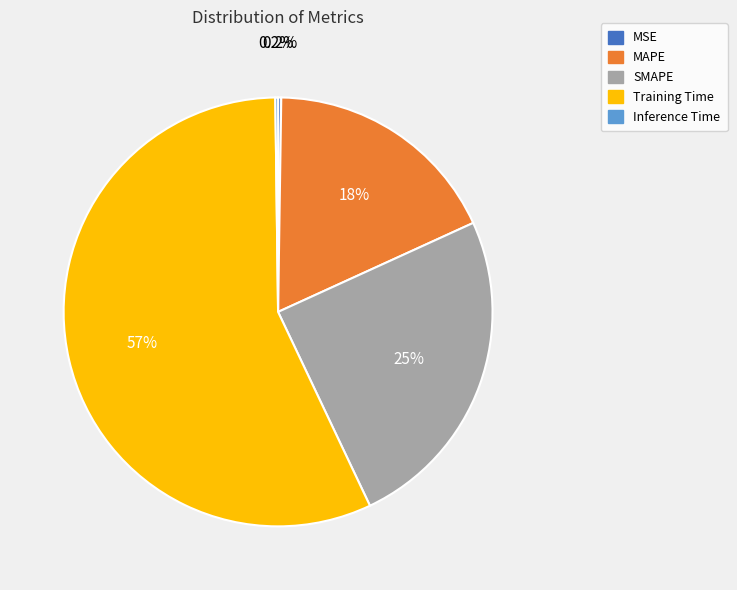

To the nearest percent, what is the difference between the largest and smallest slice percentages?

57%